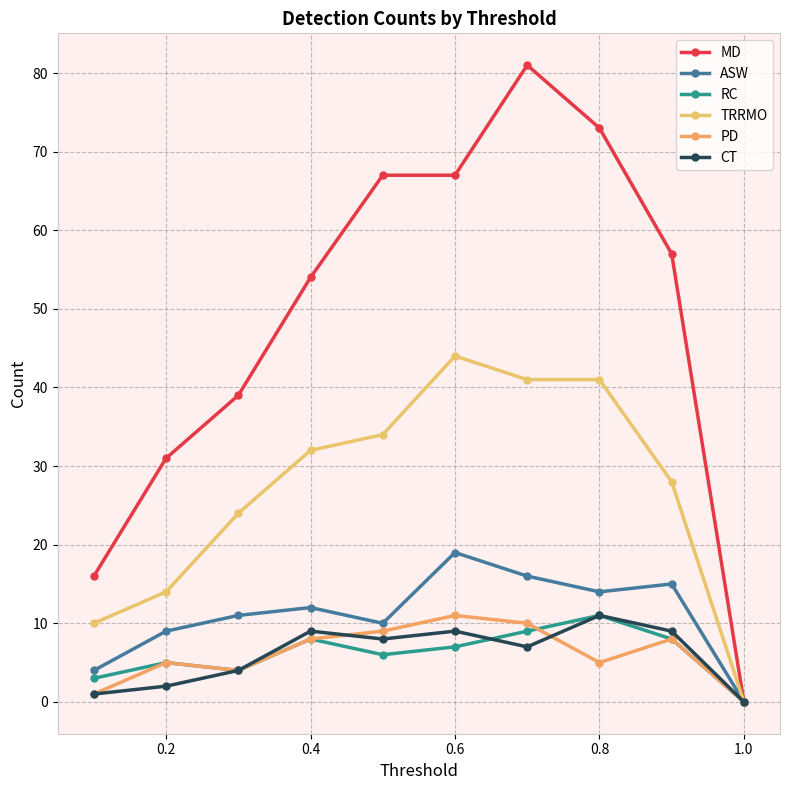

Which series has the widest spread of values?

MD